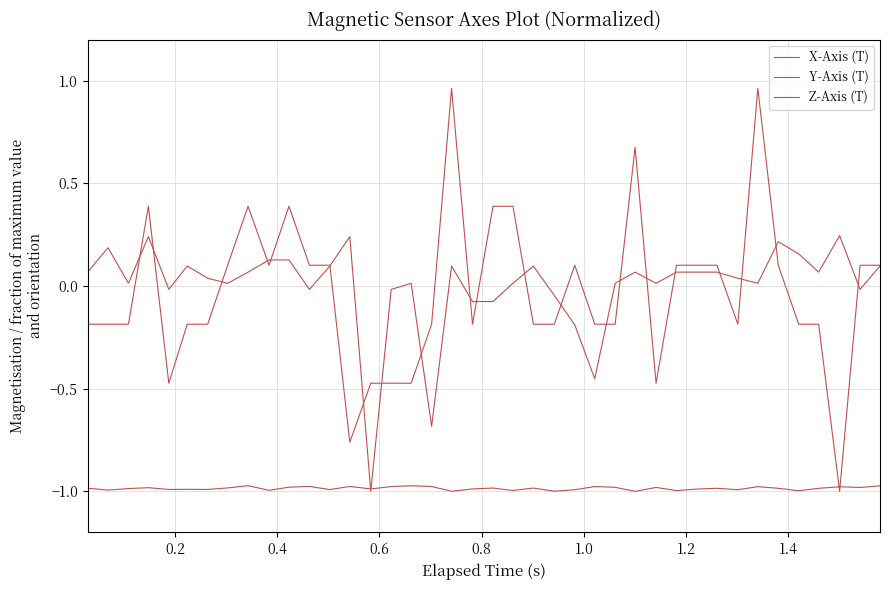

Is this an area chart (filled region under the line)?

No